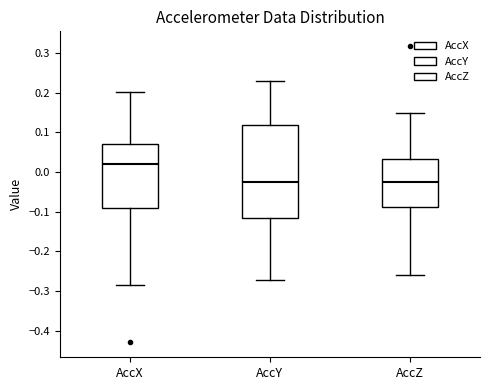

Where does the lower whisker of the box for AccZ end on the y-axis? The values are not printed on the chart, so give them approximately, as read against the axis.

-0.26